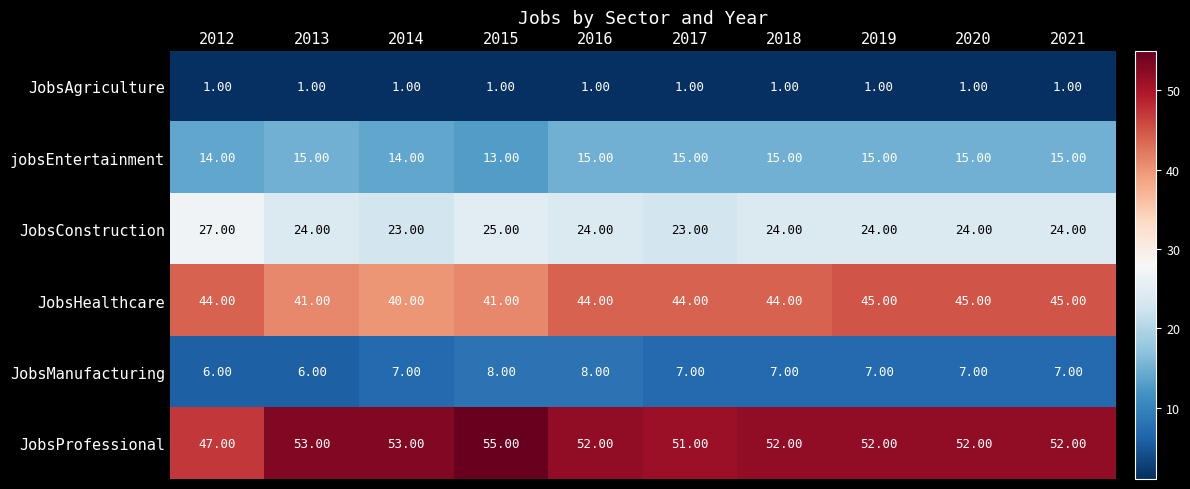

What is the total value across all series at 2021?

144